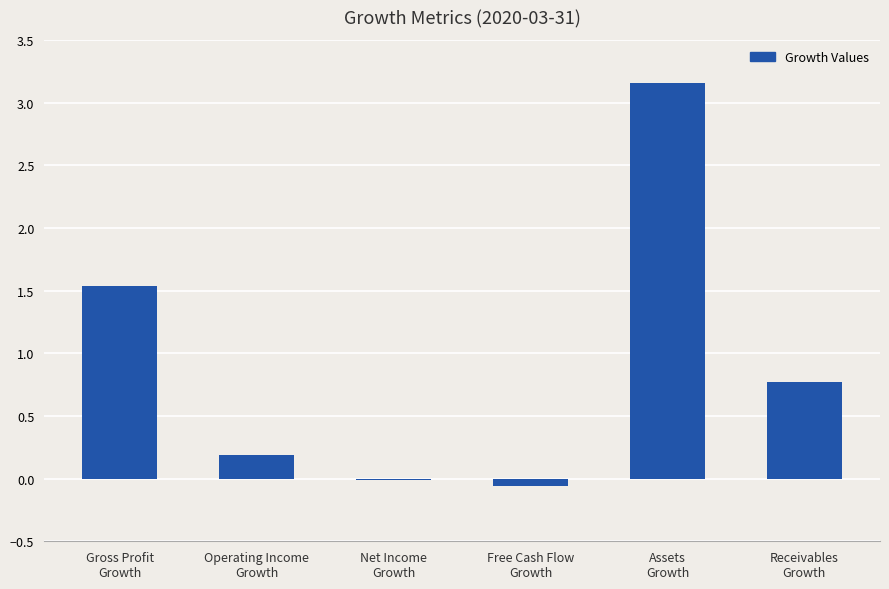

What is the sum of all values?

5.6